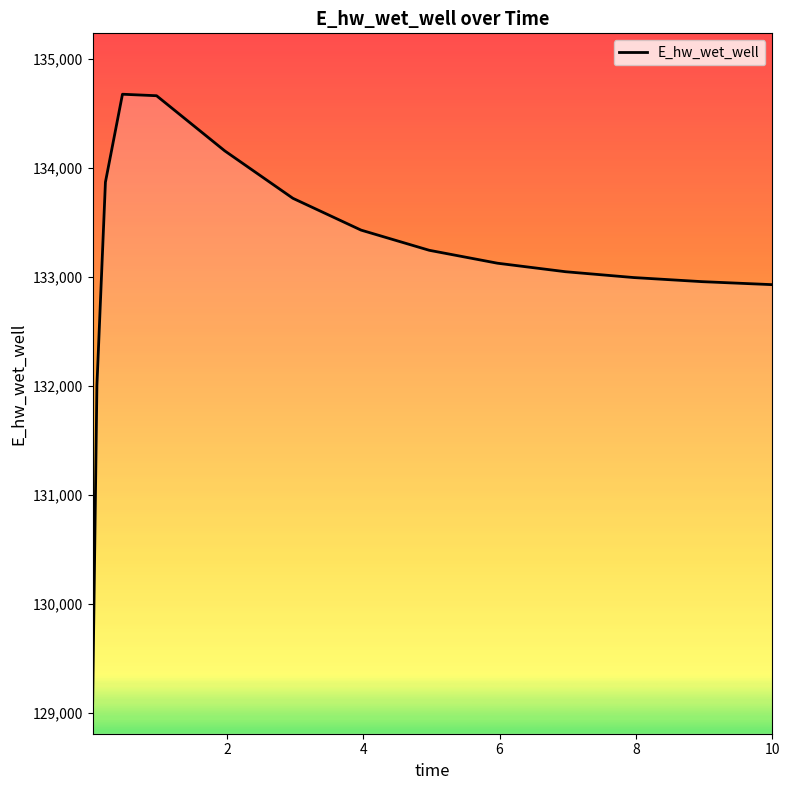

What is the minimum value shown in the chart?

129088.0